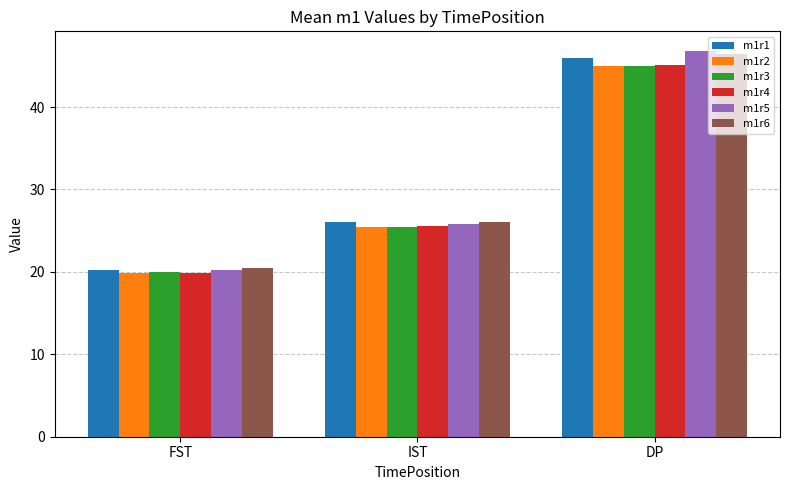

What is the maximum value for m1r6?

46.5